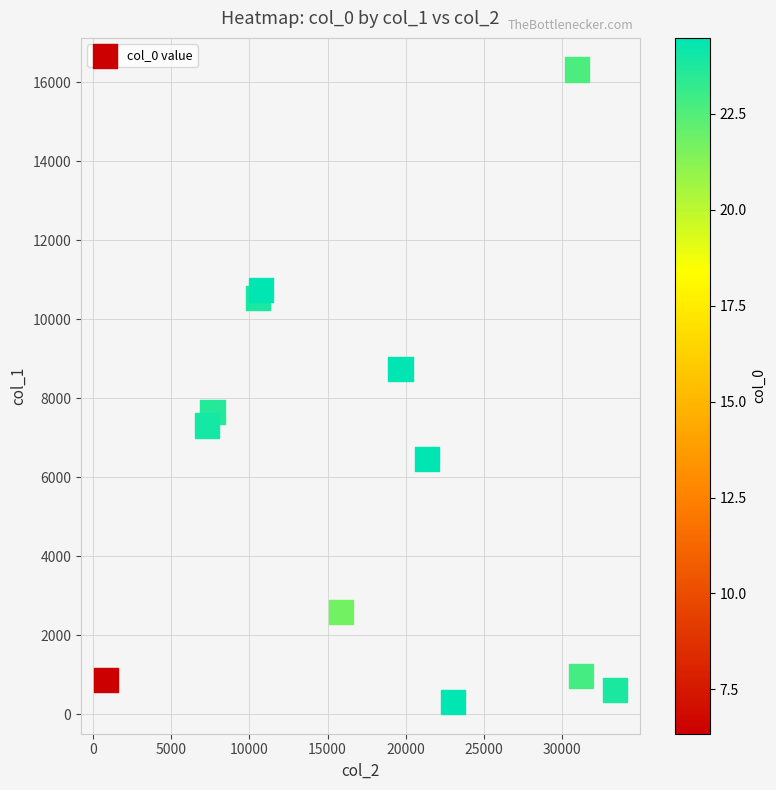

What Y value in the scatter plot is closest to 8318?

8755